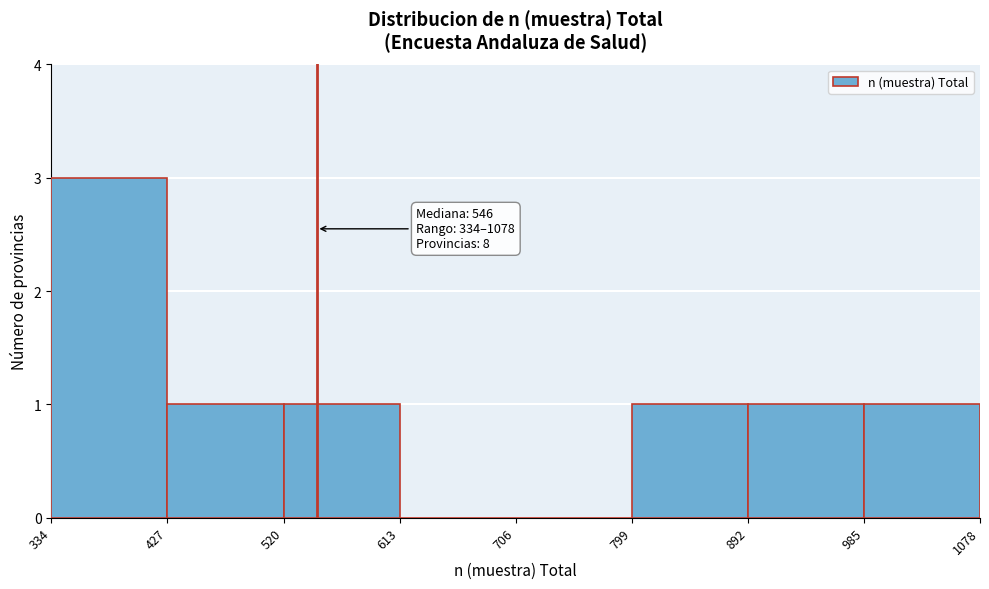

Which range on the x-axis has the tallest bar?

334 to 427